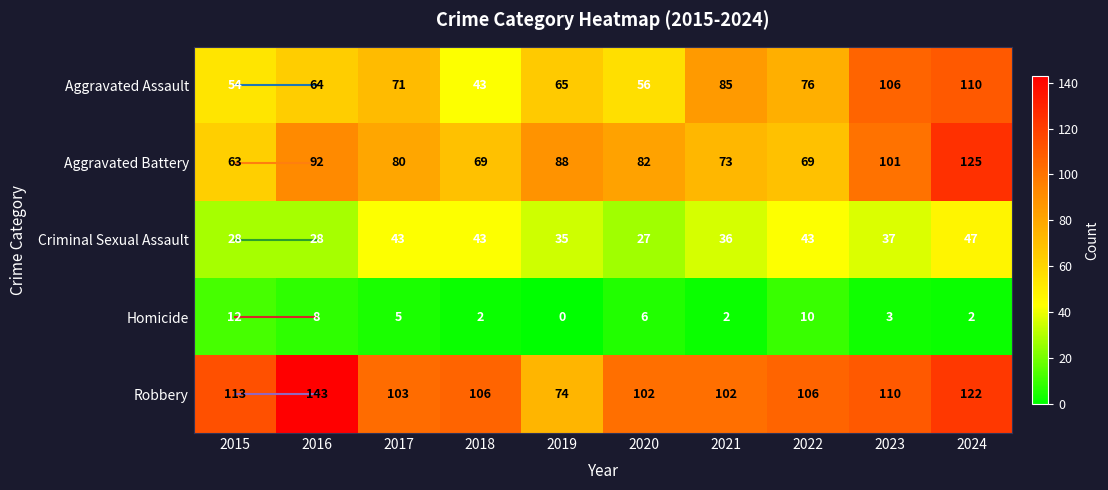

What is the difference between the maximum and minimum values in the Robbery series?

69